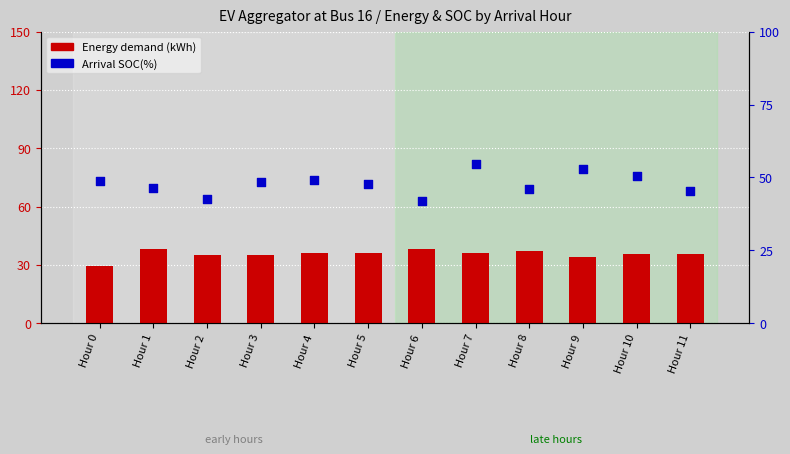

What is the total value across all series at Hour 11?

81.0